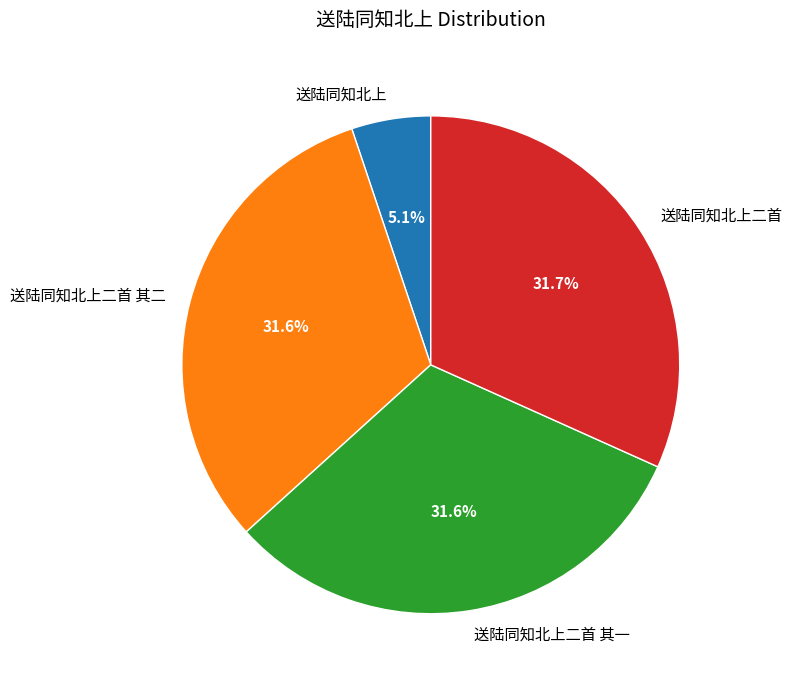

Approximately how many times larger is the value at 送陆同知北上二首 compared to 送陆同知北上二首 其一?

1.0